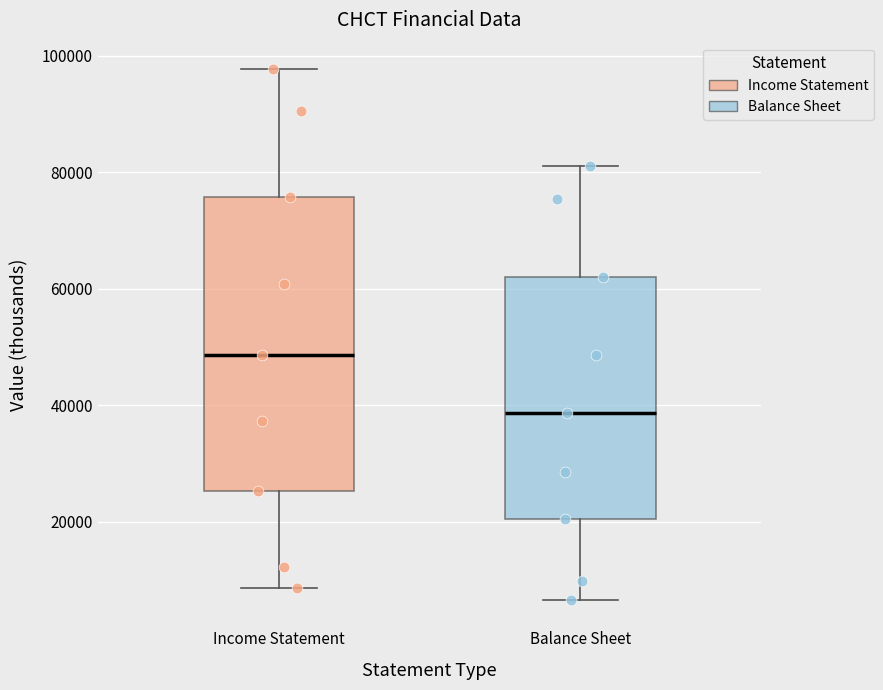

Where does the upper whisker of the box for Balance Sheet end on the y-axis? The values are not printed on the chart, so give them approximately, as read against the axis.

82000